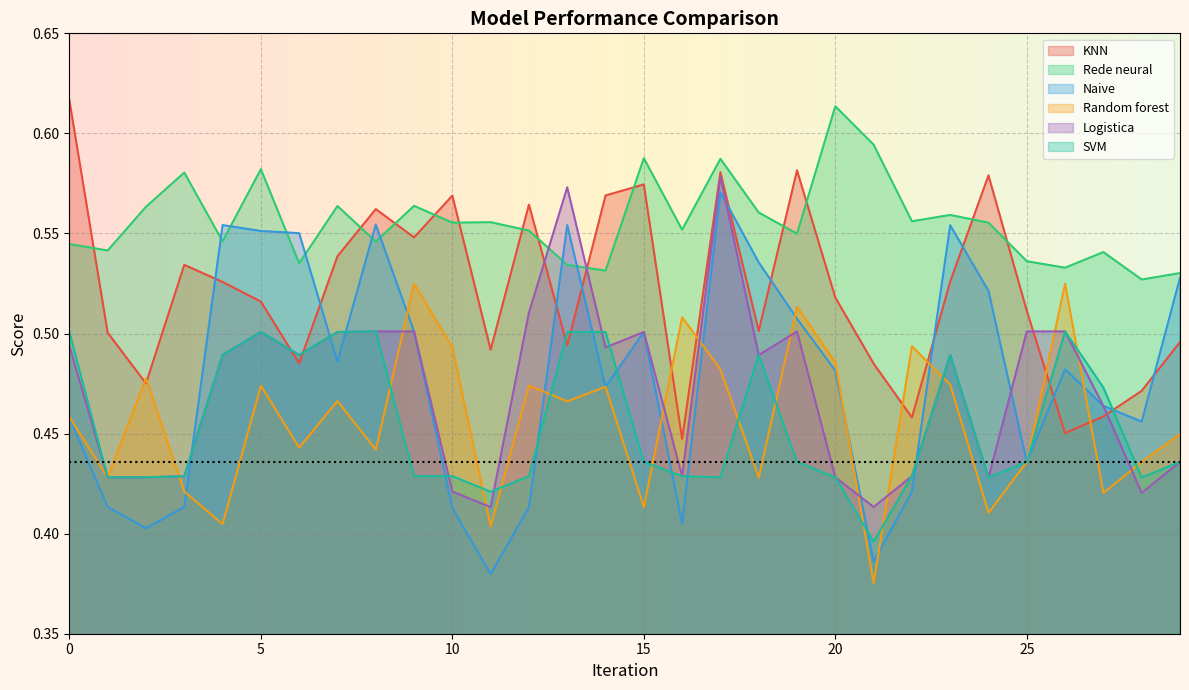

Between which two adjacent categories do Rede neural and Logistica first intersect?

12 and 13